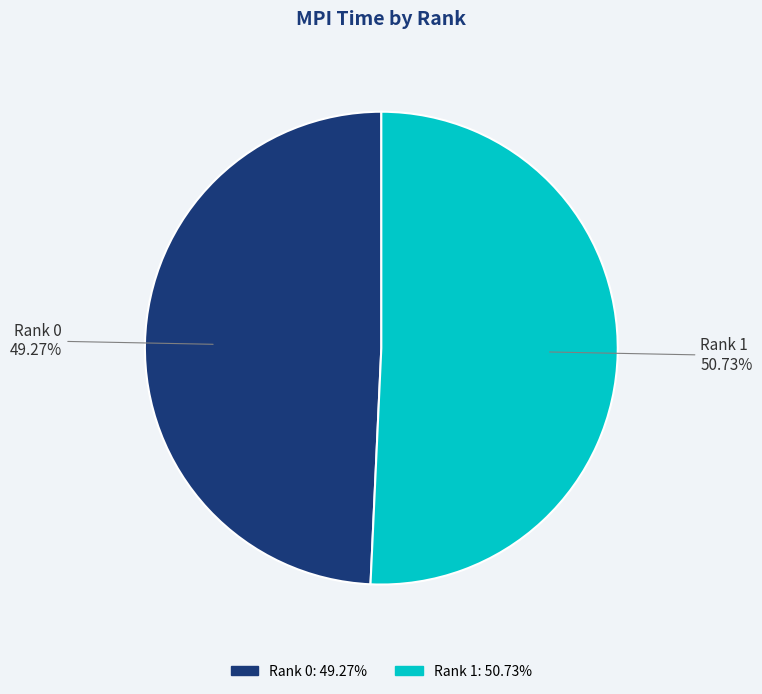

How many slices are in this pie chart?

2